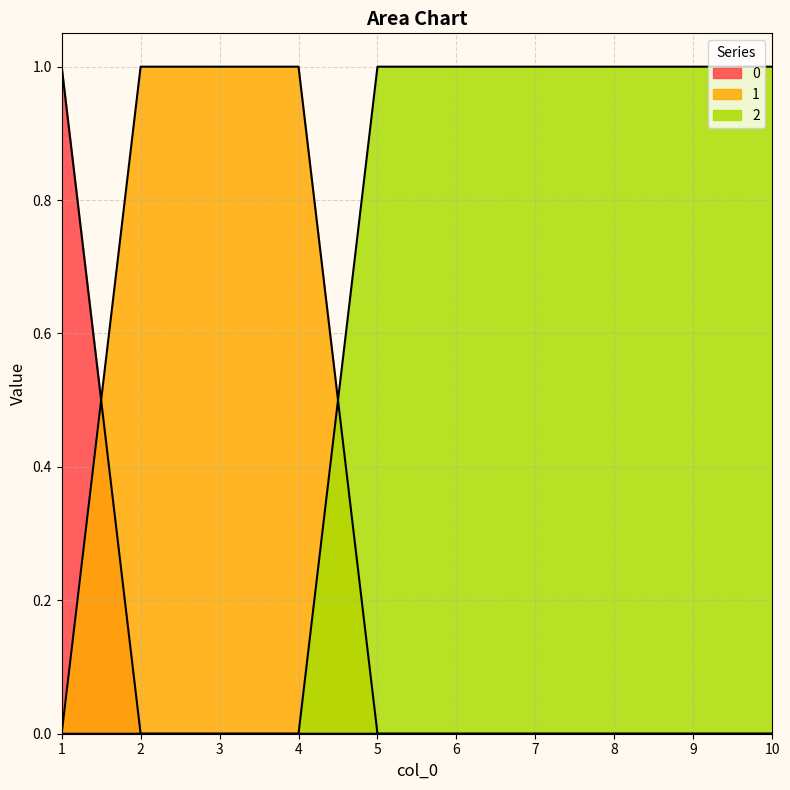

True or false: 2 and 1 intersect in this chart.

True